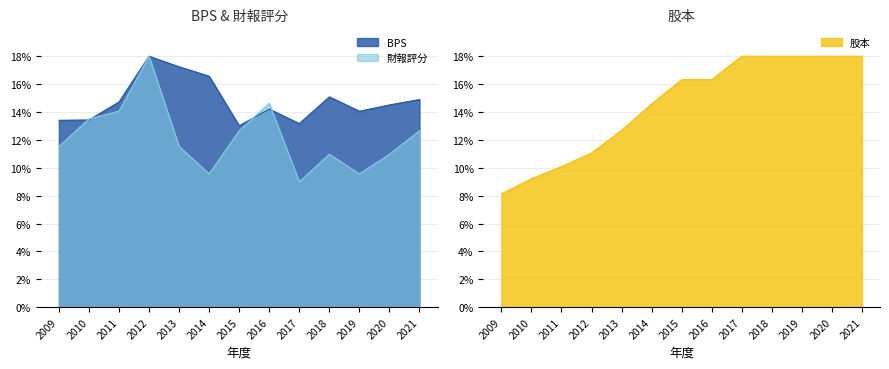

Which series ends up on top after the final intersection of 股本 and 財報評分?

股本